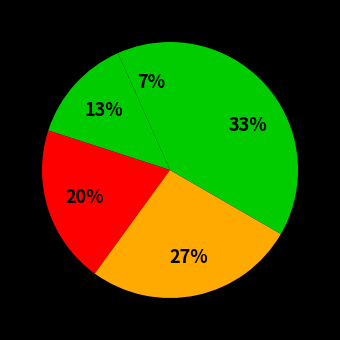

How many segments does this pie chart have?

5